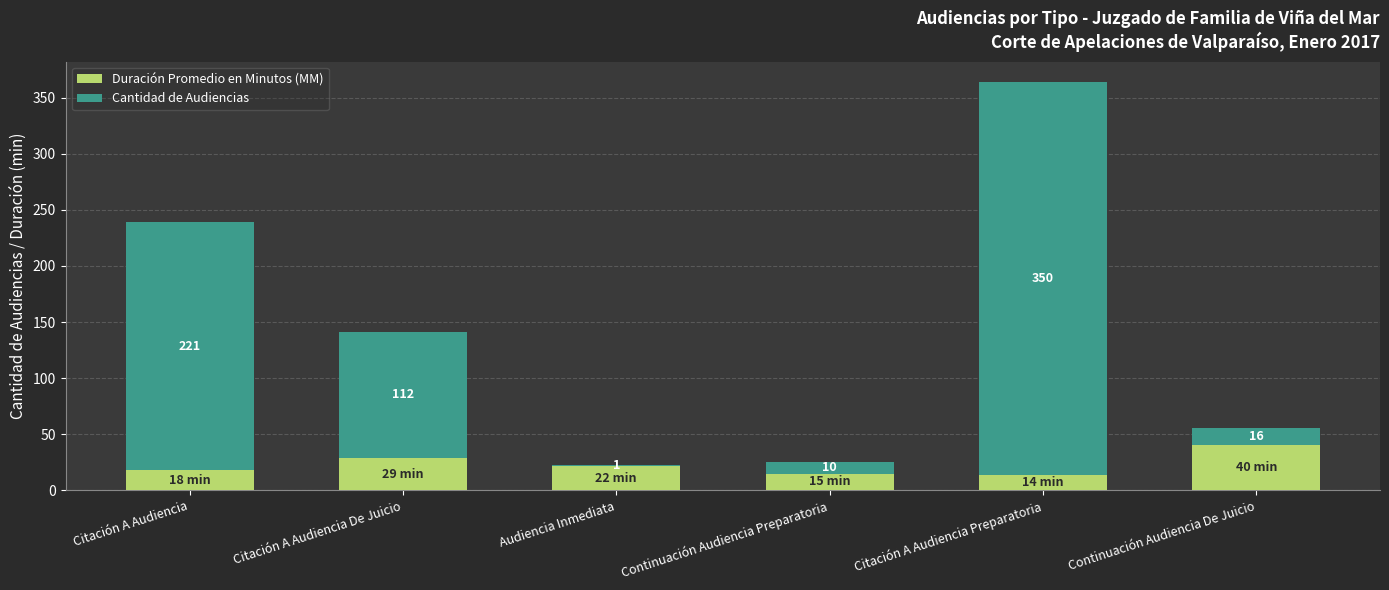

At which category is the sum across all series the highest?

Citación A Audiencia Preparatoria